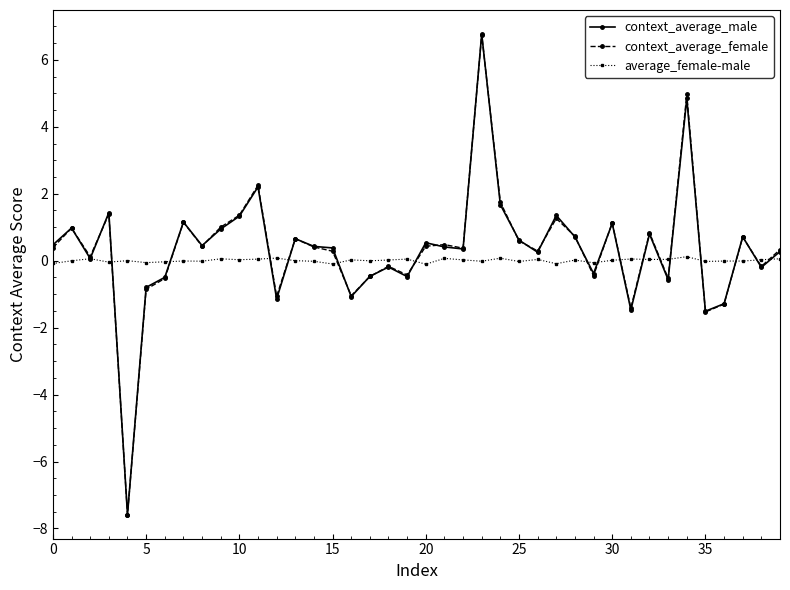

True or false: context_average_female has more than 1 interior local peaks.

True